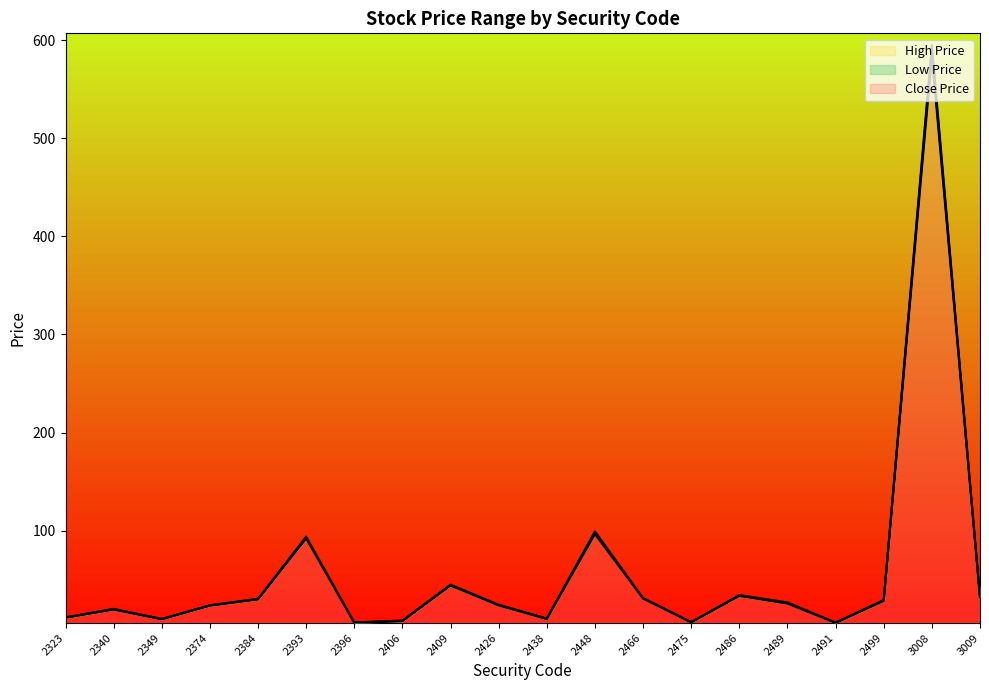

Reading left to right, list all the values displayed in this chart.

High Price: 11.7	20.4	10.1	24.1	30.7	94.0	6.5	8.5	45.0	24.6	10.6	99.3	31.4	6.9	34.5	27.0	6.4	29.4	595.0	33.0
Low Price: 11.4	19.8	9.9	23.8	30.1	92.3	6.1	8.0	44.2	24.1	10.1	96.5	31.0	6.8	33.6	25.9	6.2	28.4	584.0	32.4
Close Price: 11.6	20.0	9.9	23.8	30.2	92.7	6.4	8.1	44.7	24.1	10.3	98.5	31.0	6.8	33.9	26.1	6.4	29.0	590.0	32.6